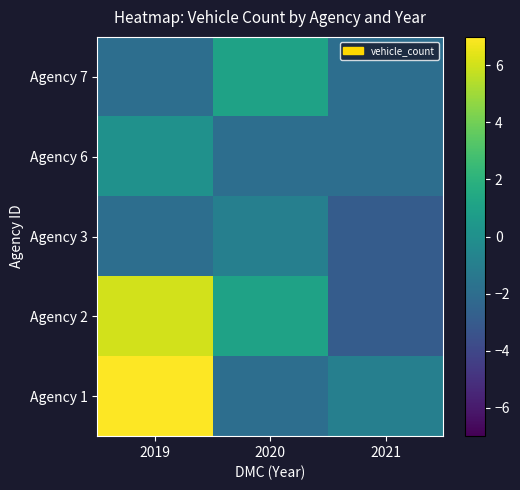

Which has a higher value, 2019 or 2020?

2019